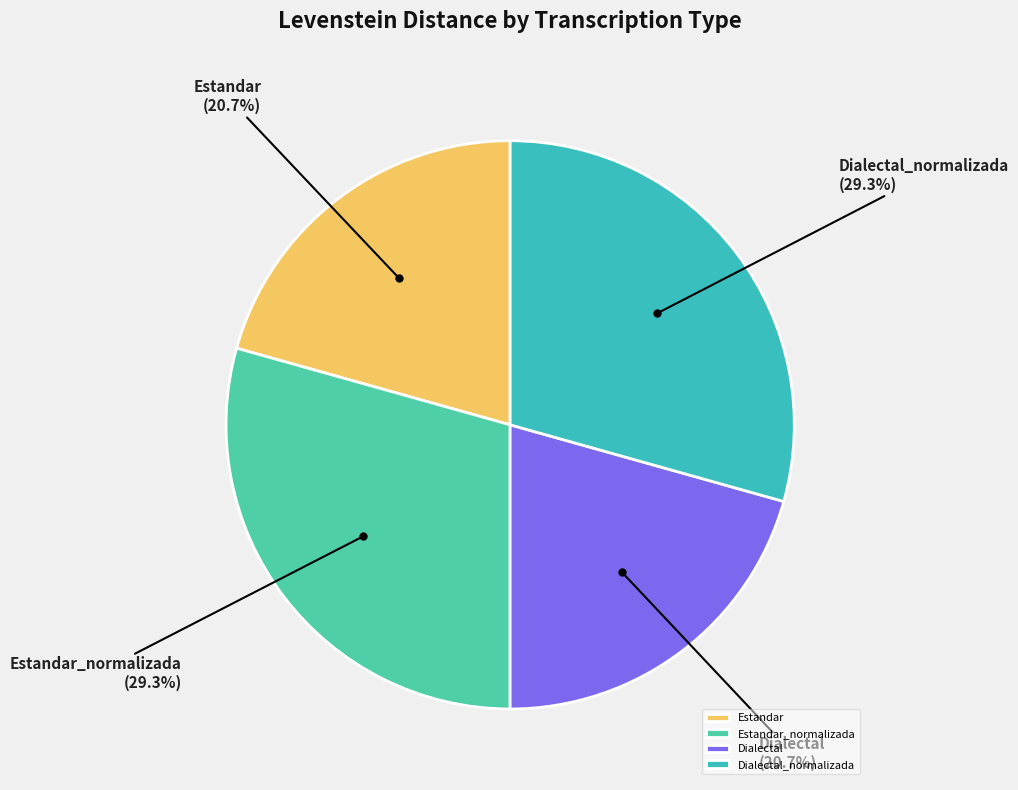

What is the total percentage of Estandar_normalizada and Dialectal?

50.0%